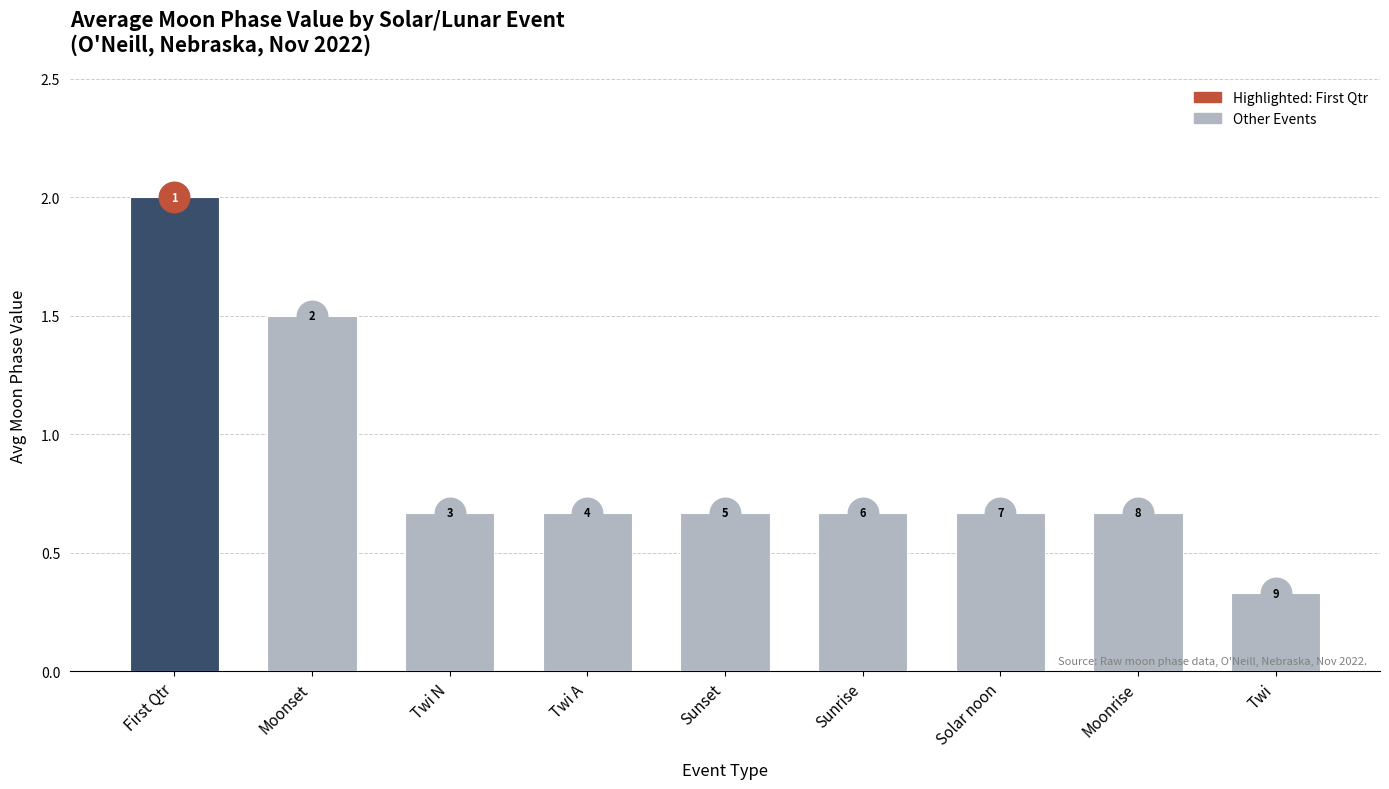

Are the bars horizontal?

No